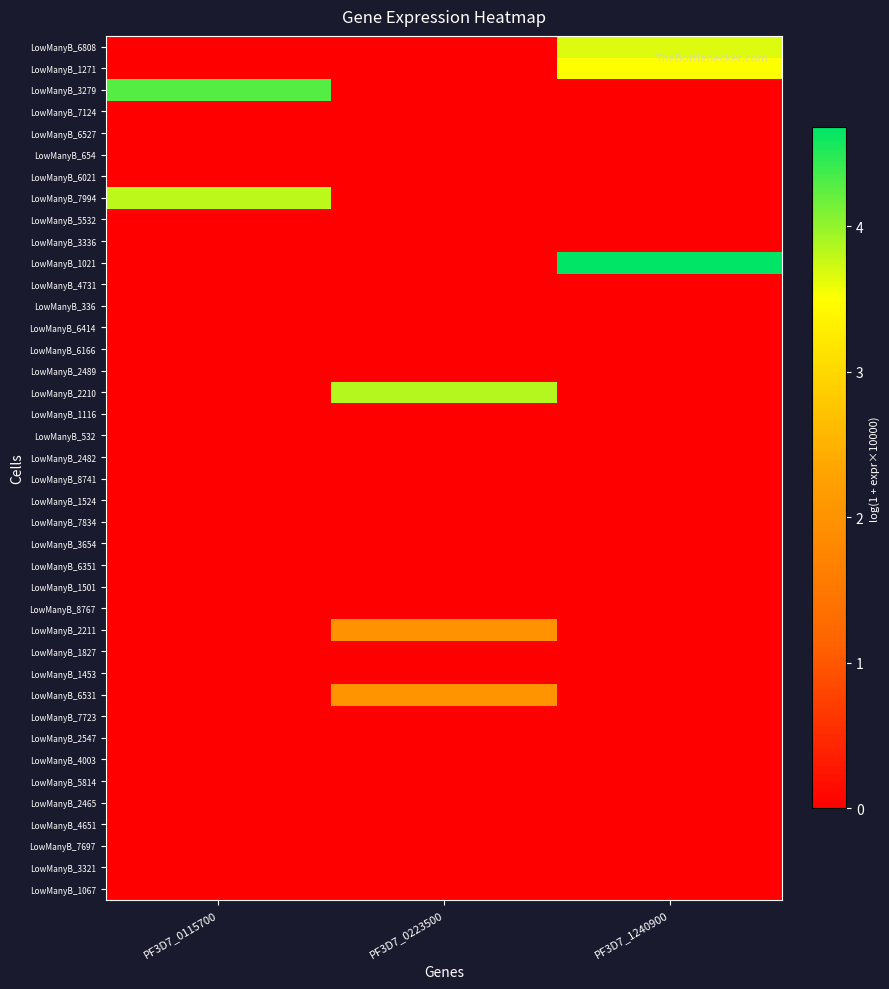

Between PF3D7_0223500 and PF3D7_1240900, which series saw the biggest shift?

LowManyB_1021